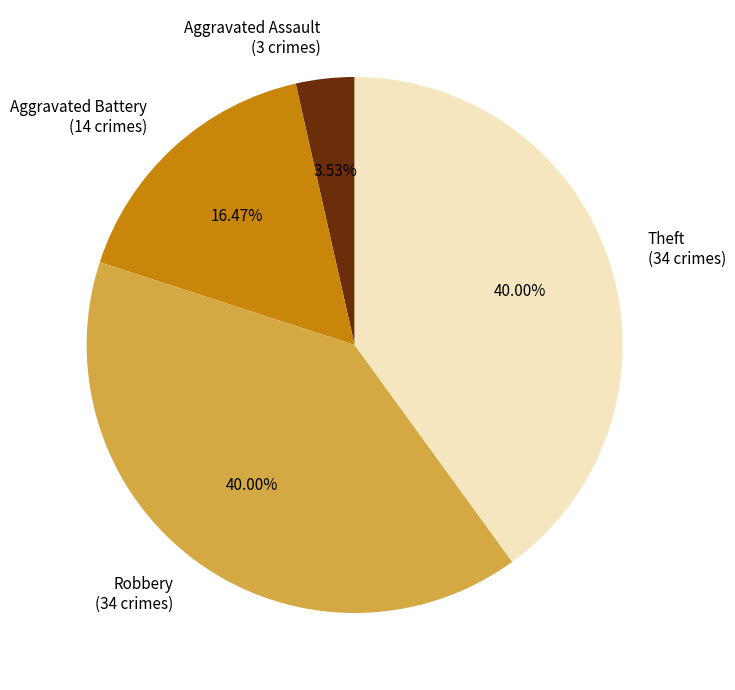

To the nearest percent, what is the average slice percentage?

25%